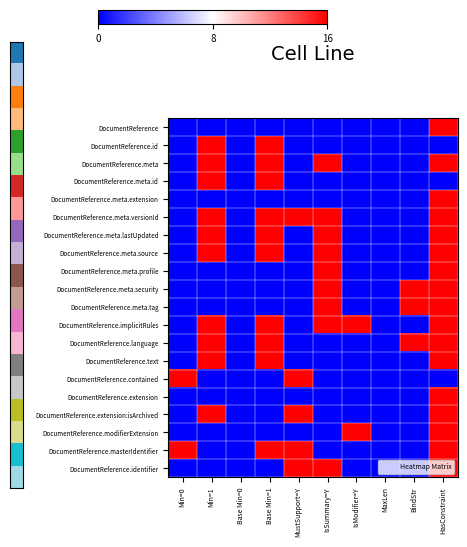

How many categories are shown in the chart?

10